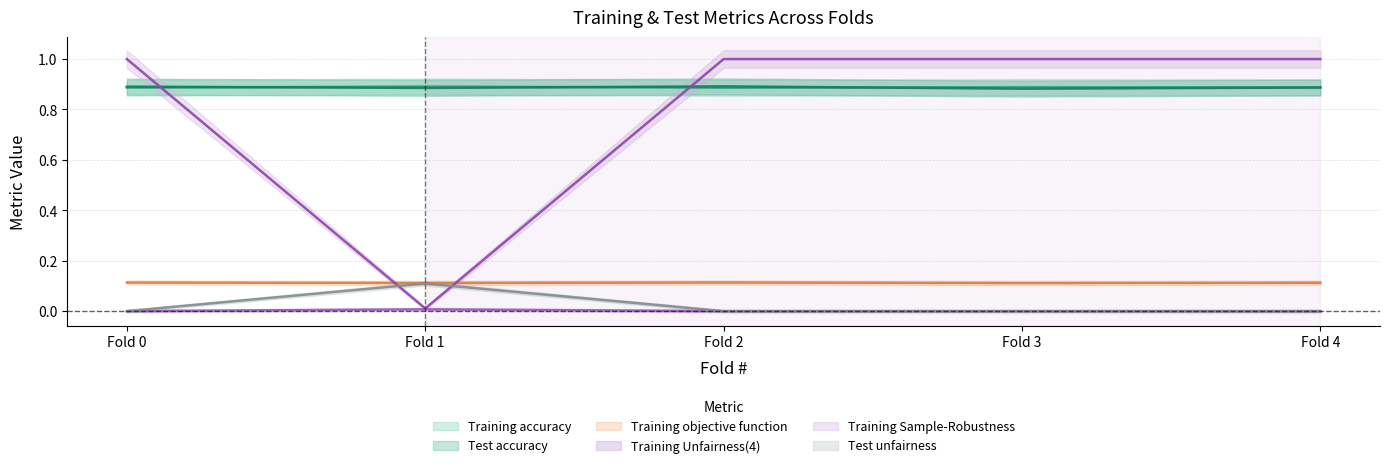

True or false: Training Sample-Robustness and Training Unfairness(4) cross at least once.

False